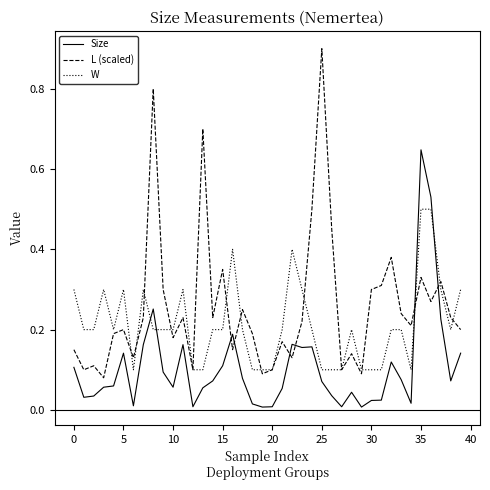

How many intersections are there between Size and W?

4